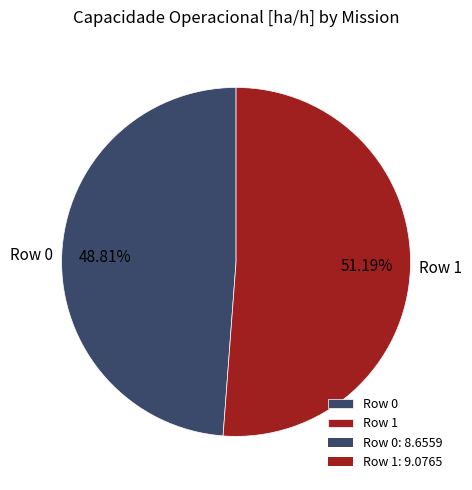

Is Row 0 the majority of the pie?

No